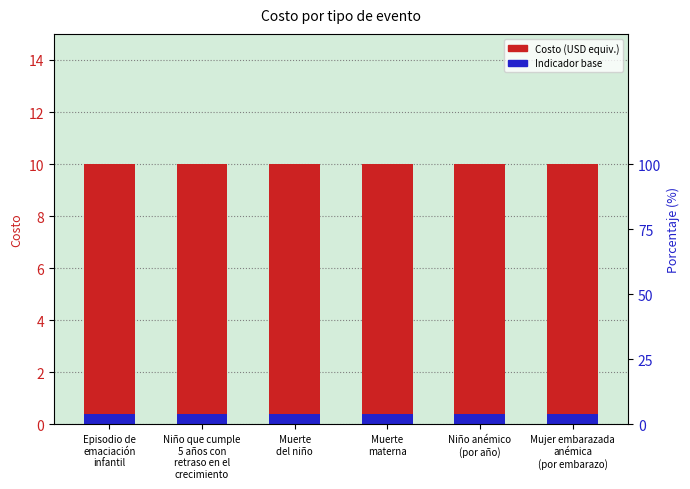

At which label does Costo reach its minimum?

Episodio de
emaciación
infantil